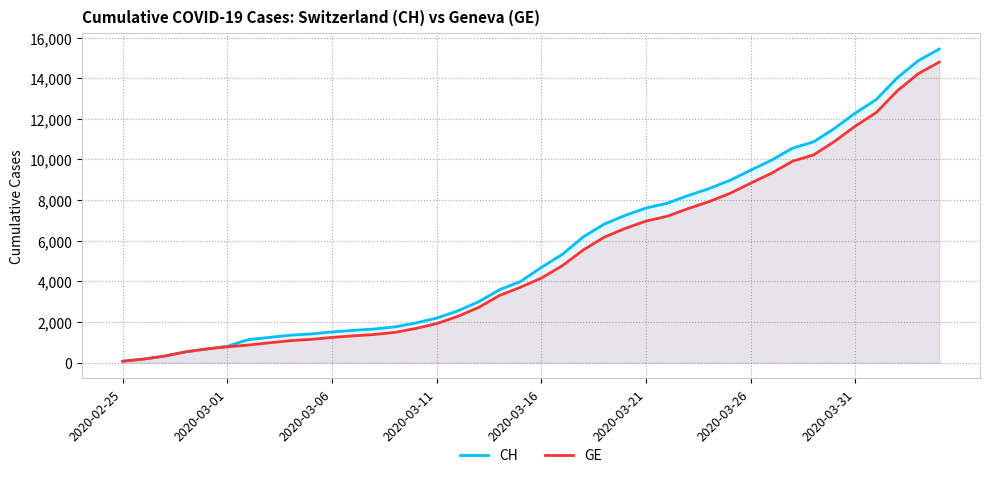

How many data points in CH are above 4691?

19